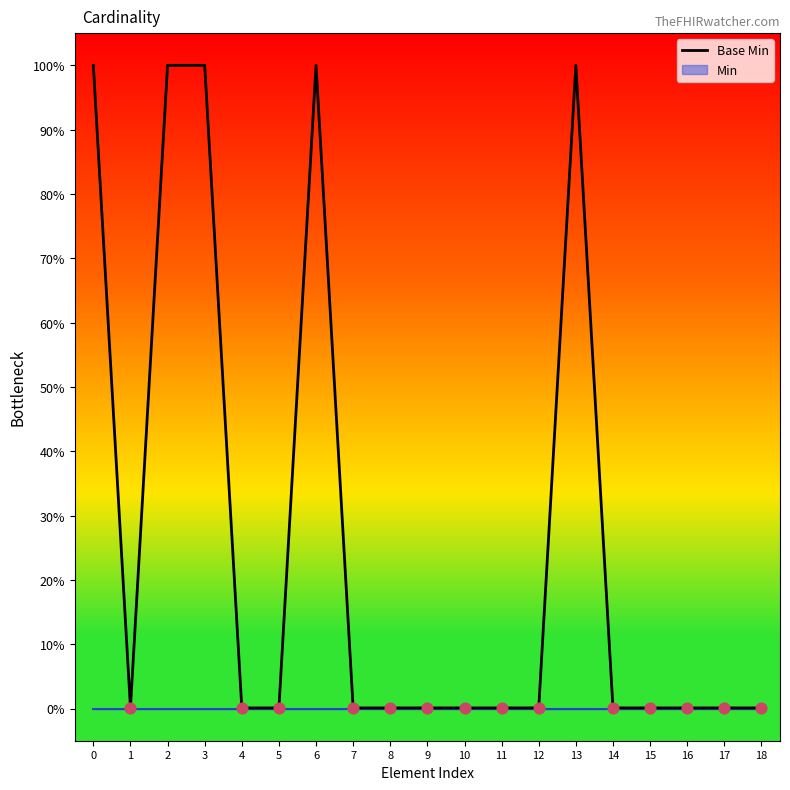

Which has a higher value, 4 or 13?

13